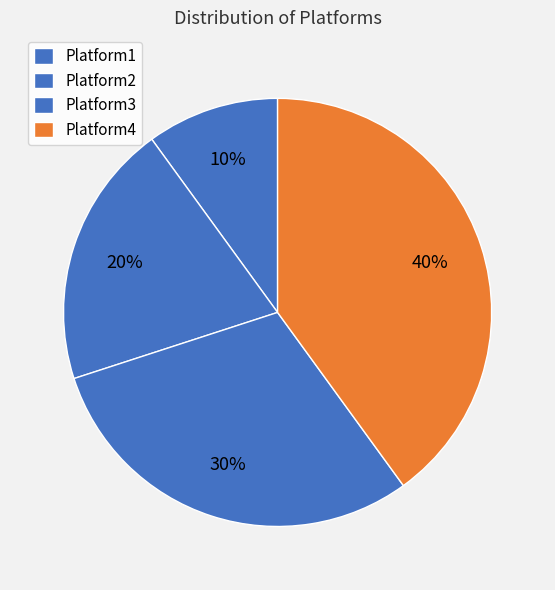

How many segments does this pie chart have?

4